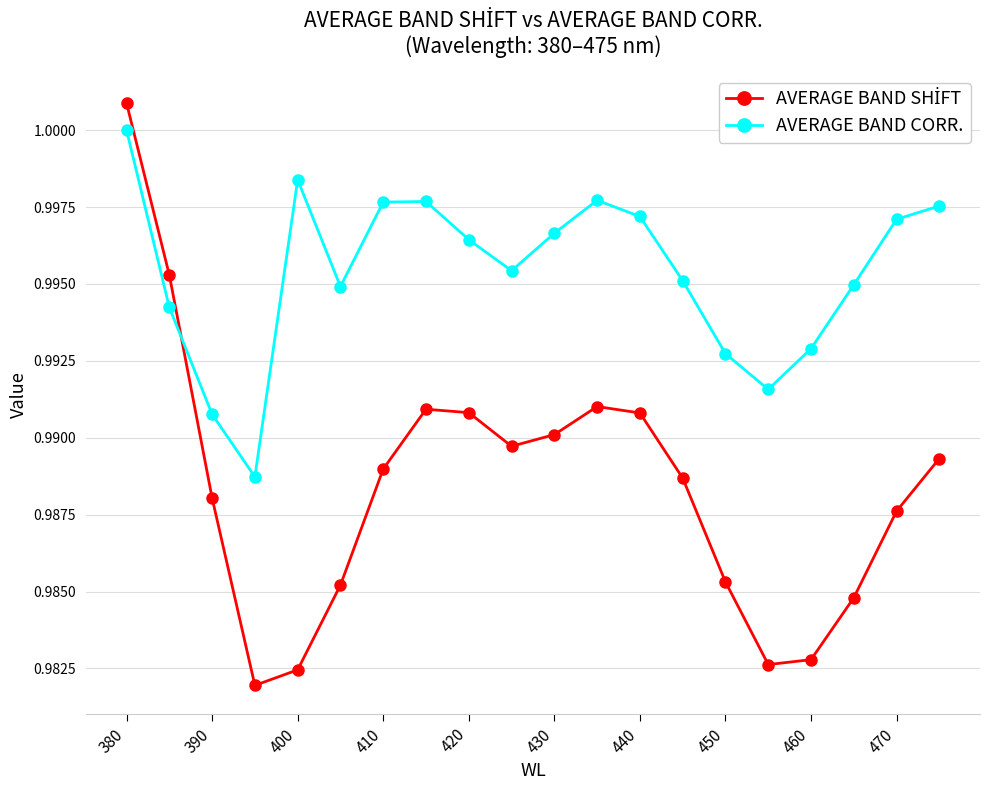

What is the sum of all AVERAGE BAND CORR. values?

19.9